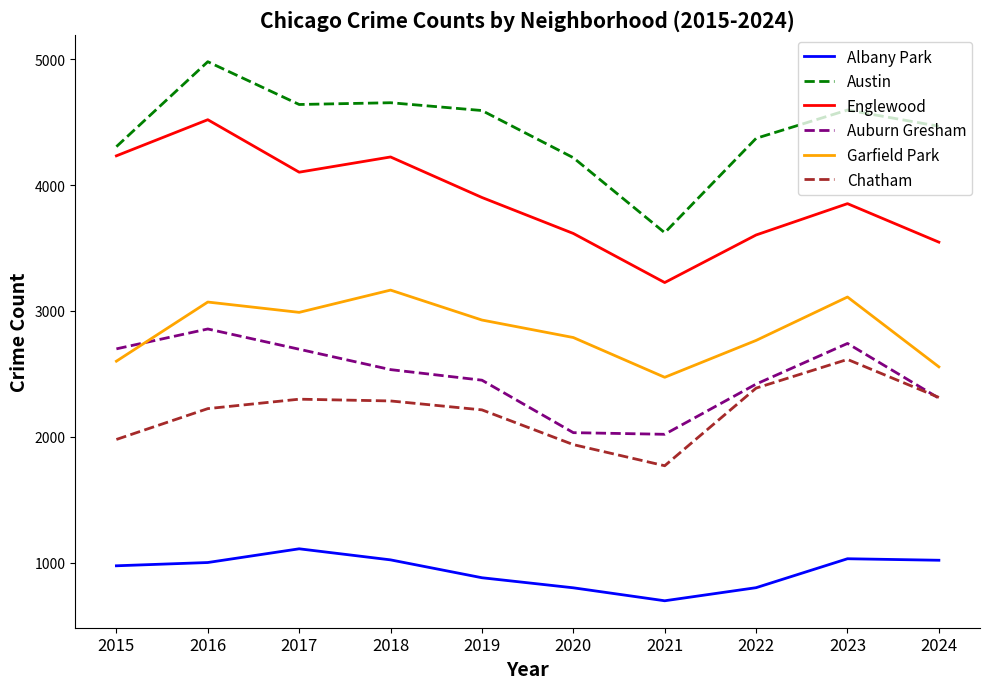

True or false: Englewood and Auburn Gresham intersect in this chart.

False